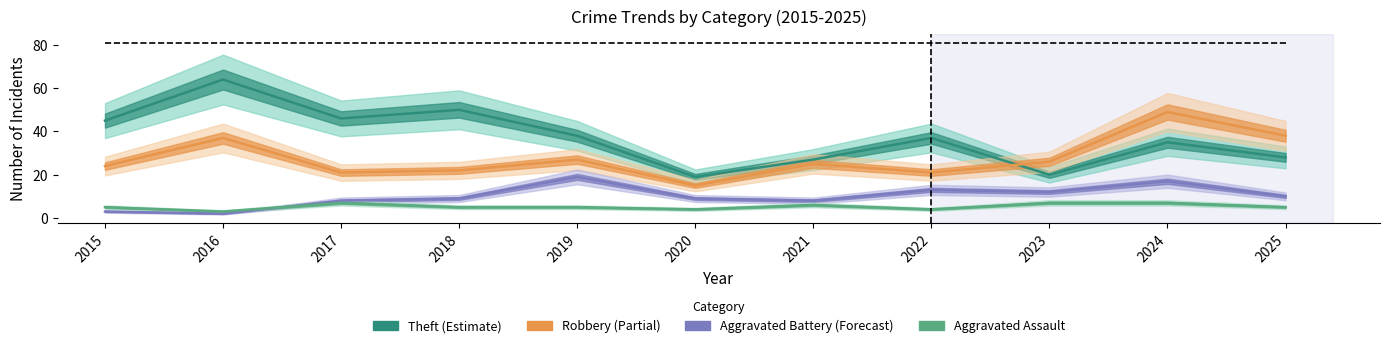

Where is the first local minimum for Aggravated Battery?

2016